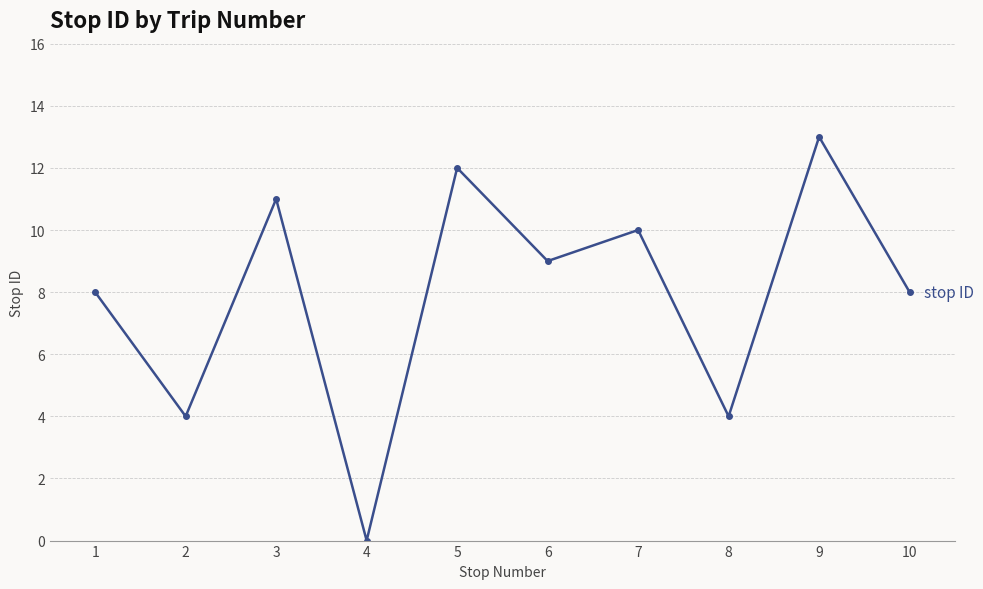

What is the approximate value at 10, to the nearest 10?

10